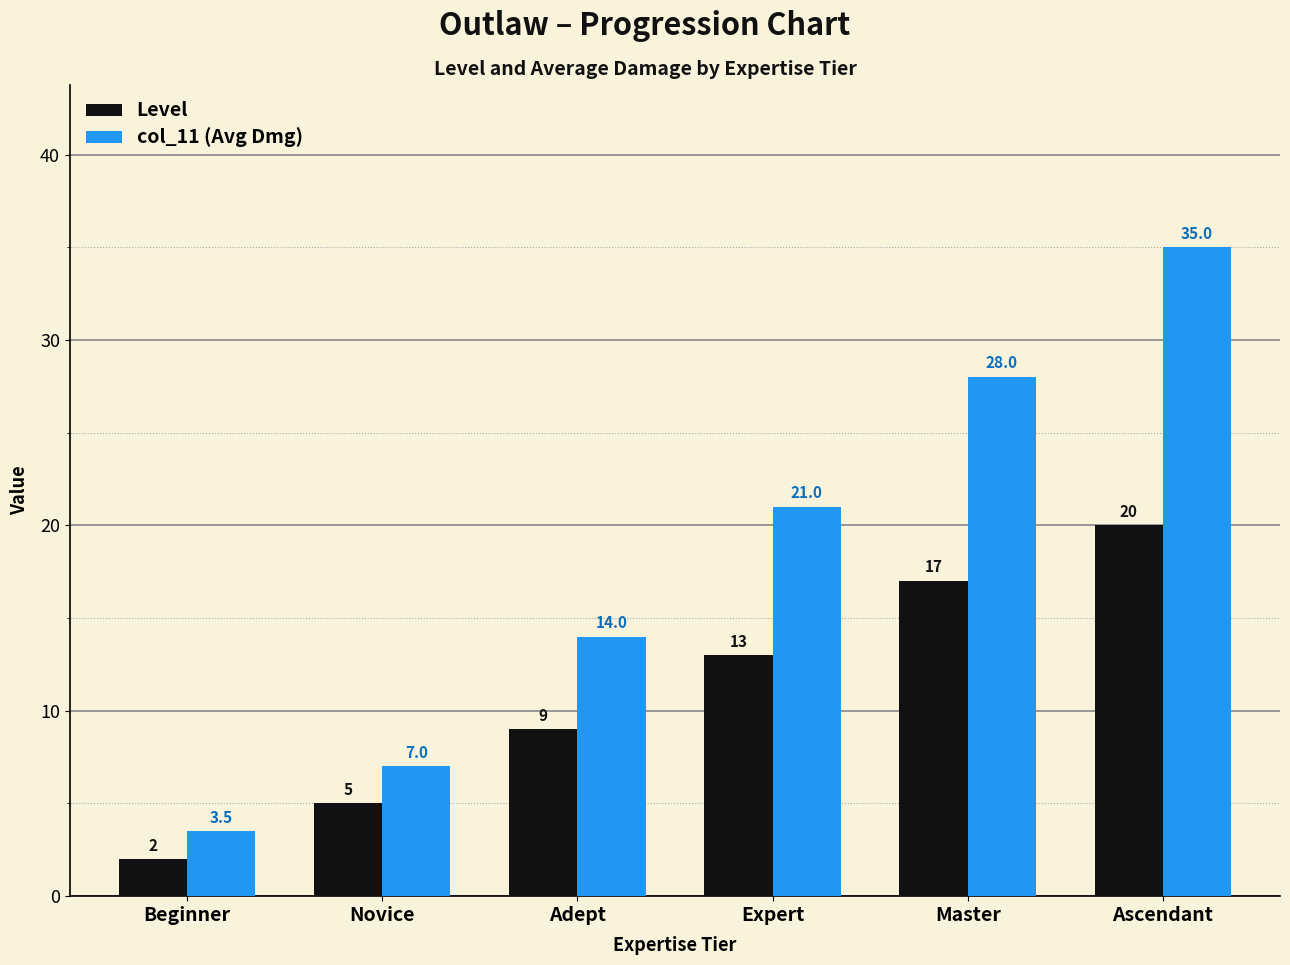

Reading left to right, extract all data points from this chart.

Level: Beginner=2.0	Novice=5.0	Adept=9.0	Expert=13.0	Master=17.0	Ascendant=20.0
col_11 (Avg Dmg): Beginner=3.5	Novice=7.0	Adept=14.0	Expert=21.0	Master=28.0	Ascendant=35.0